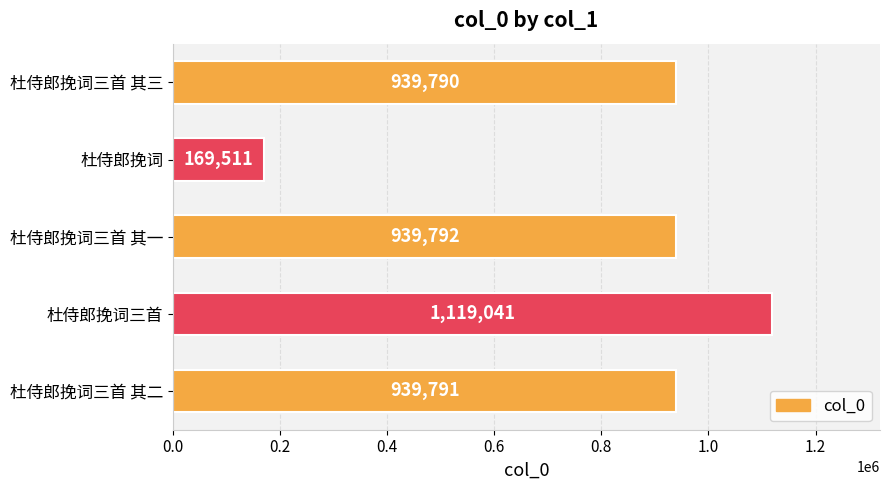

How many data points are less than 939791?

2